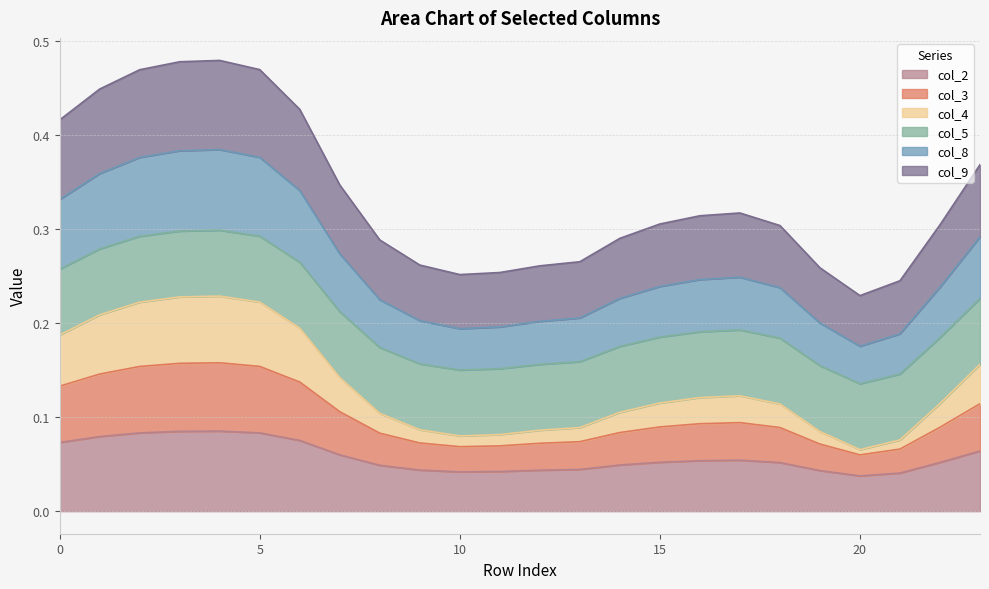

How many lines are shown in the chart?

6